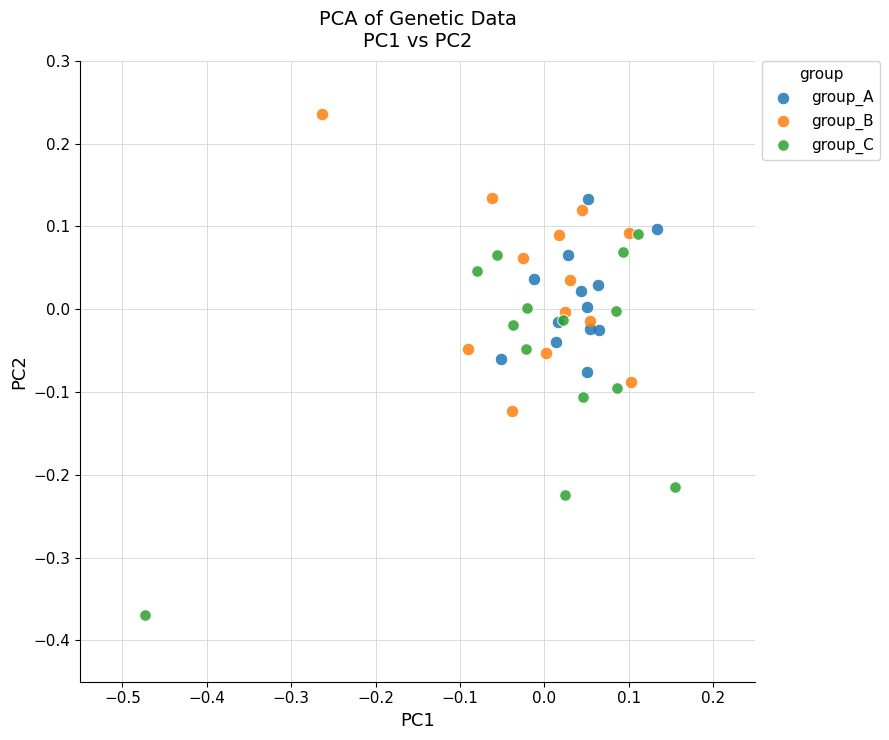

Which series contains the highest Y value?

group_B